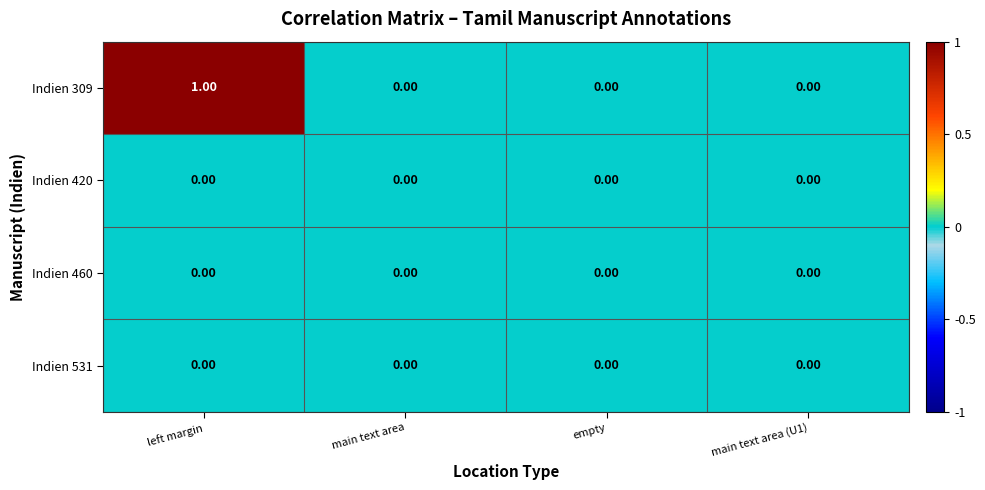

Which label corresponds to the largest value in the chart?

left margin